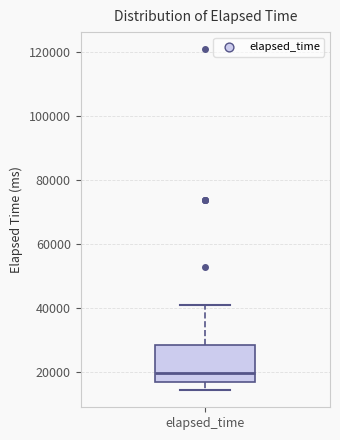

Where is the lower edge of the box for elapsed_time on the y-axis? The values are not printed on the chart, so give them approximately, as read against the axis.

16000